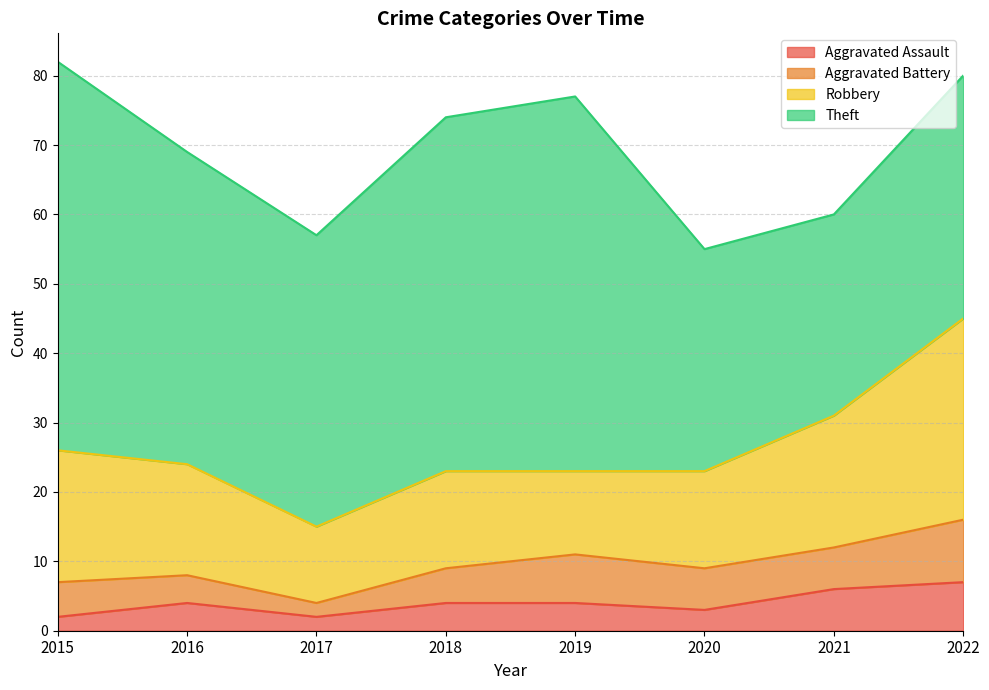

How many data points in Theft are above 45?

3